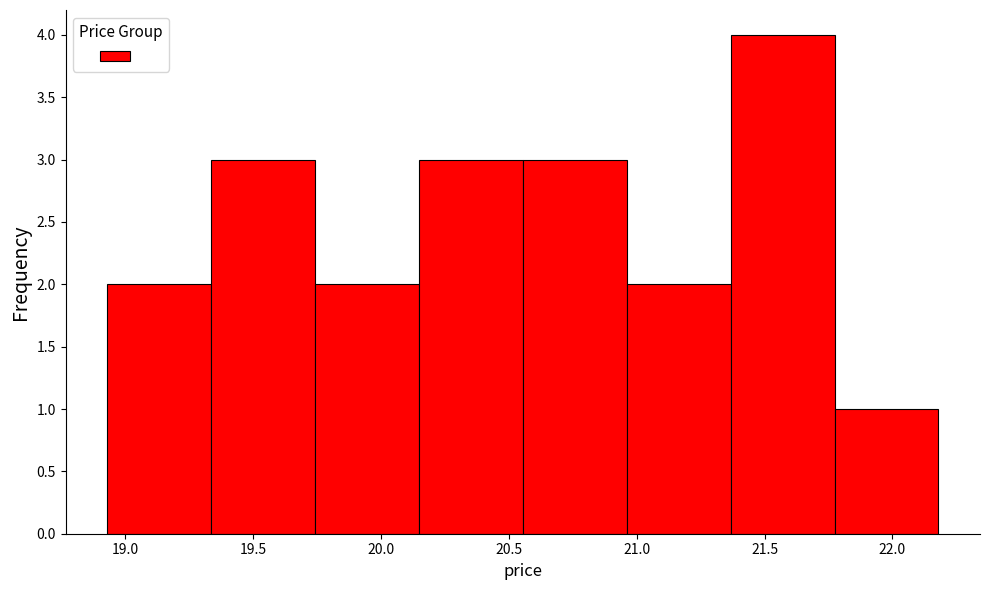

Reading left to right, transcribe this chart: for each bar, give the range it covers on the x-axis and its height. Neither the bar edges nor the heights are printed on the chart, so give them approximately, as read against the axes.

18.95 to 19.35: 2
19.35 to 19.75: 3
19.75 to 20.15: 2
20.15 to 20.55: 3
20.55 to 20.95: 3
20.95 to 21.35: 2
21.35 to 21.75: 4
21.75 to 22.20: 1